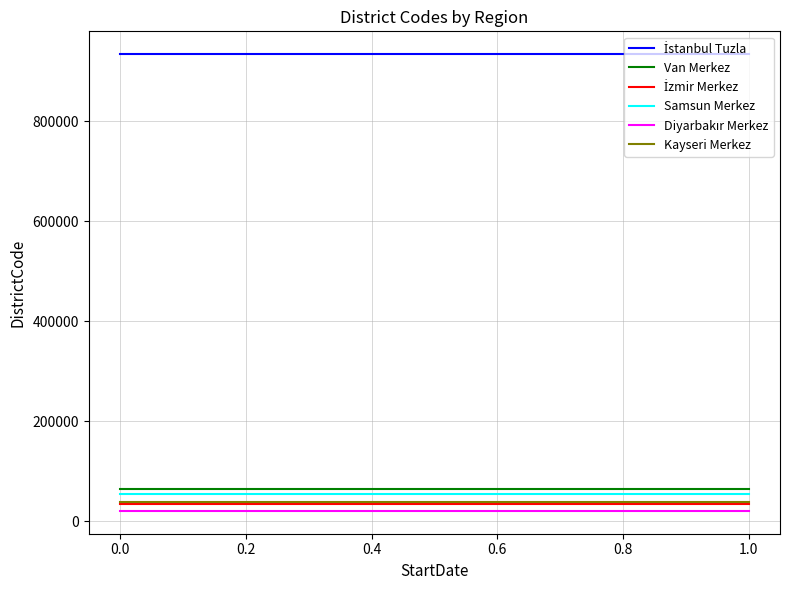

Is the value of İstanbul Tuzla at −0.2 greater than the value of Kayseri Merkez at 0.0?

Yes